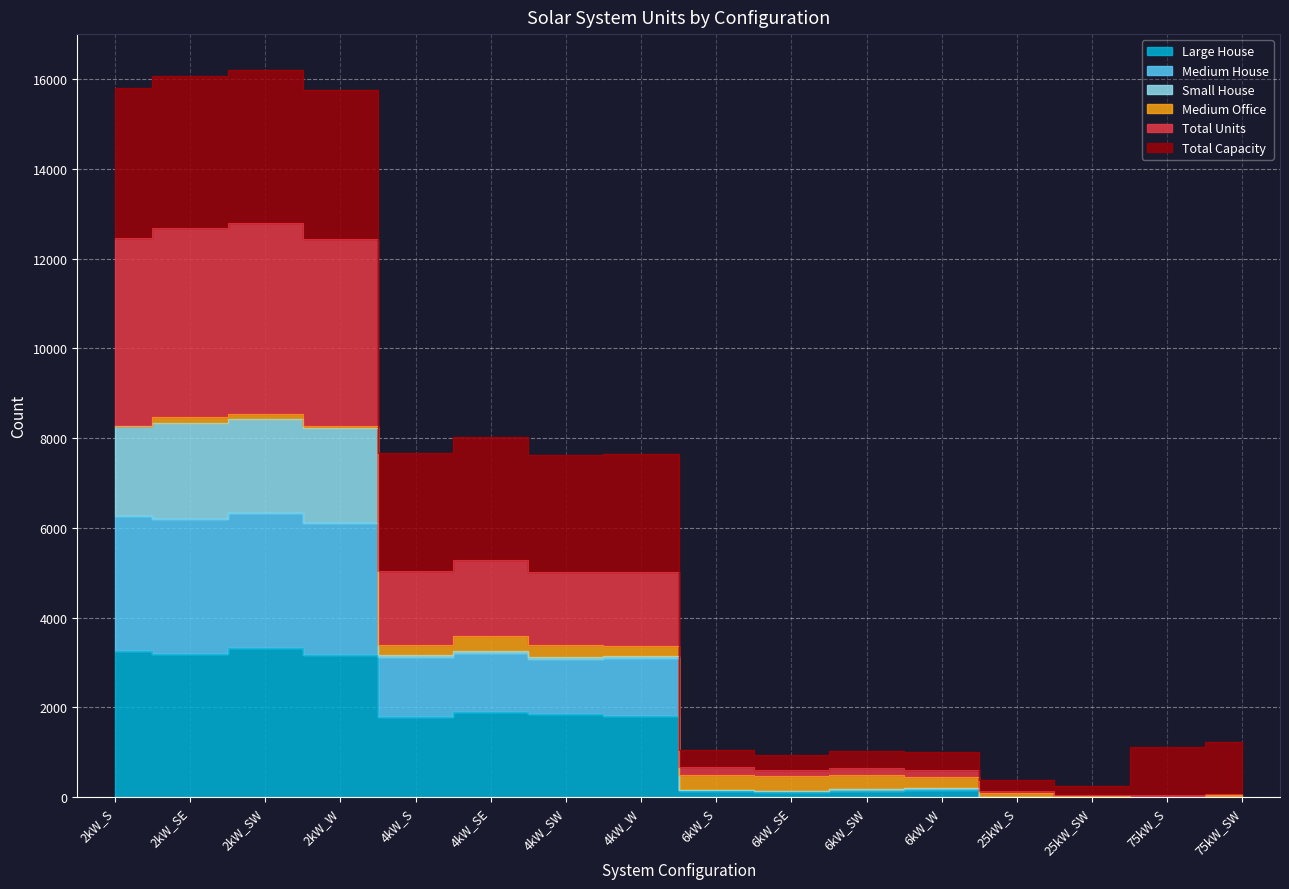

Is it true that Large House equals 1215.7 at 75kW_S?

False